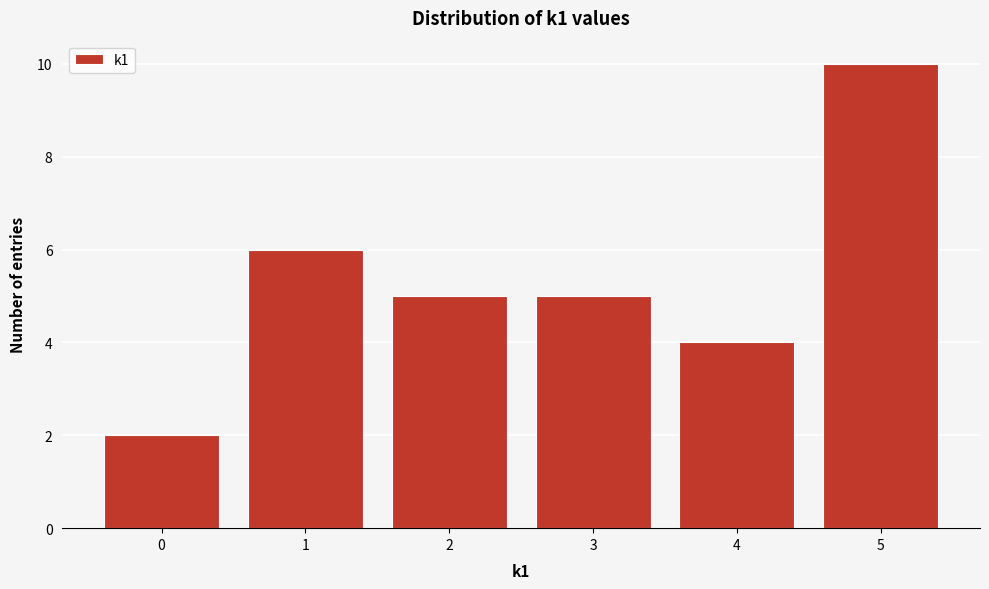

Reading left to right, list every bar in this chart as the range it spans on the x-axis followed by its height. The values are not printed on the chart, so give them approximately, as read against the axis.

-0.5 to 0.5: 2
0.5 to 1.5: 6
1.5 to 2.5: 5
2.5 to 3.5: 5
3.5 to 4.5: 4
4.5 to 5.5: 10